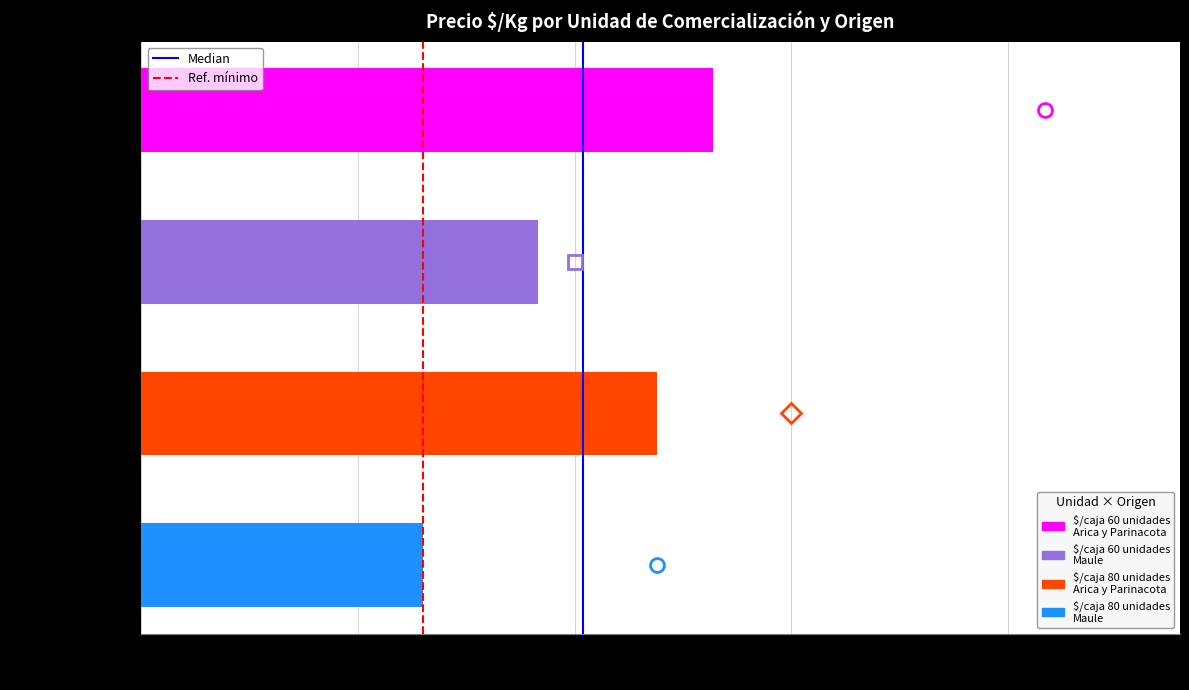

What is the average value?

204